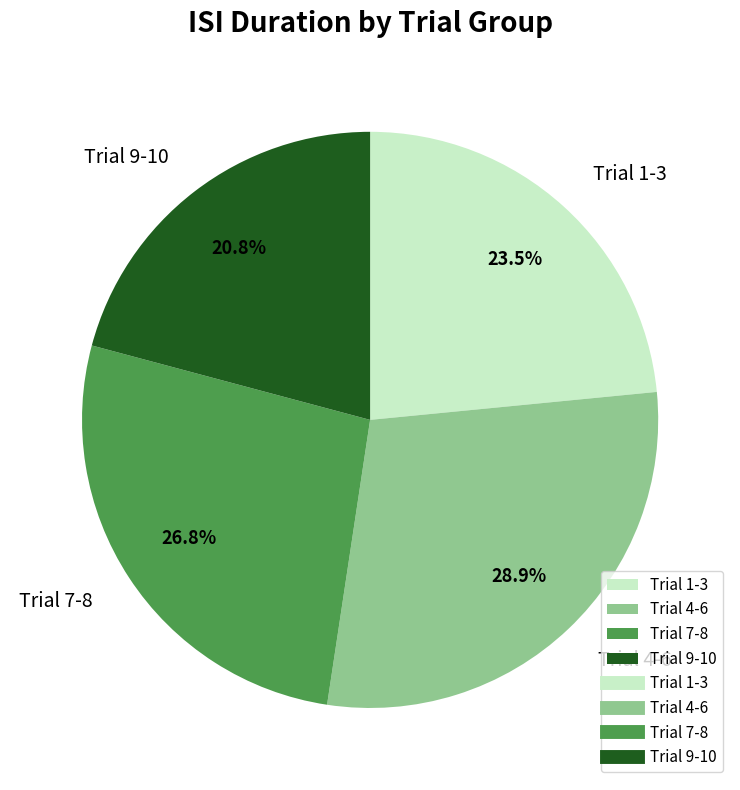

How many slices are in this pie chart?

4